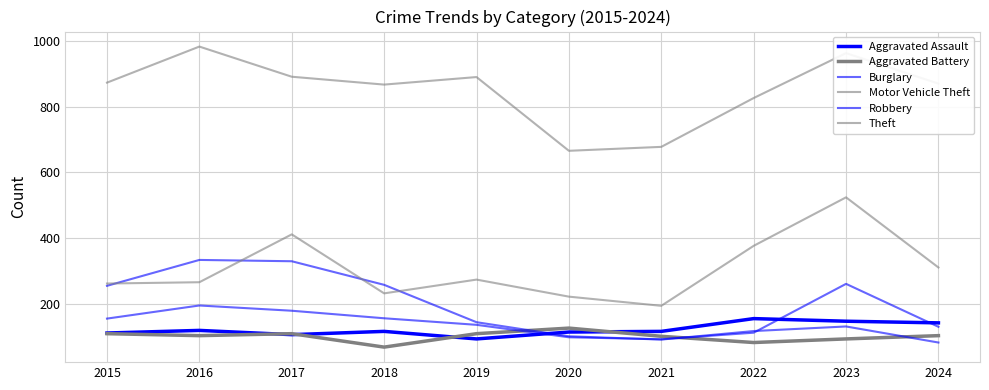

Is this an area chart (filled region under the line)?

No